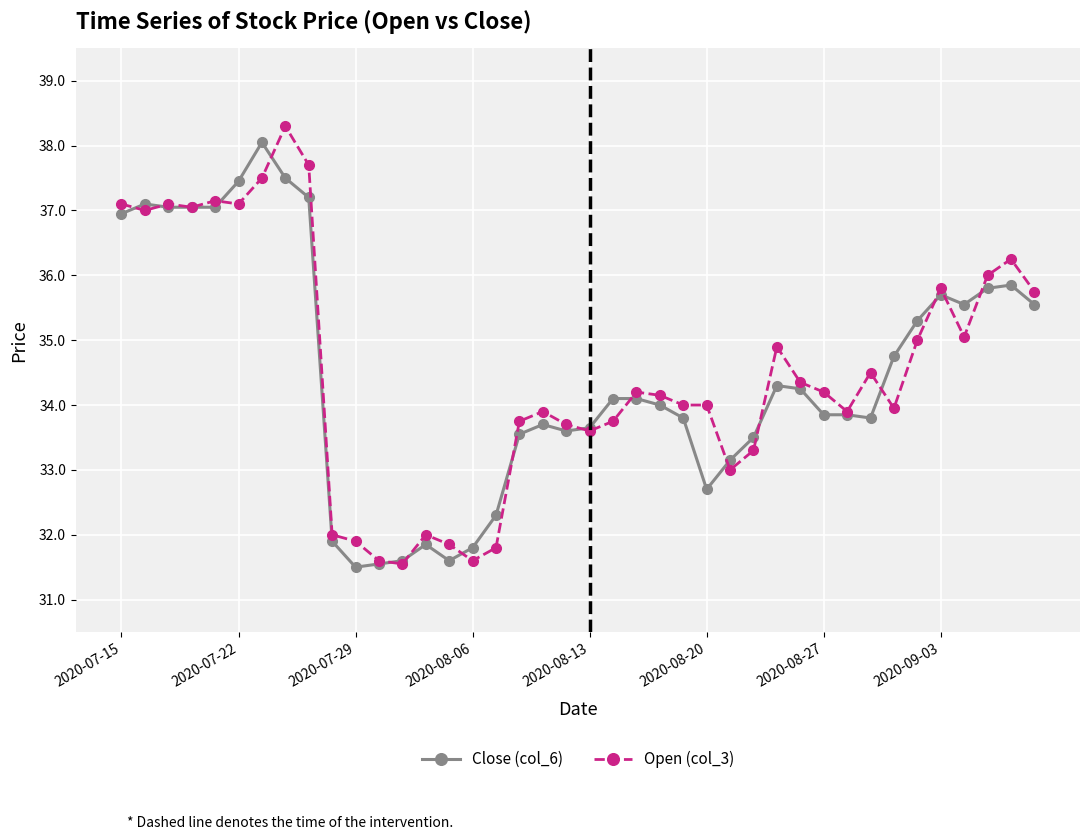

At how many categories does at least one series exceed 35?

15